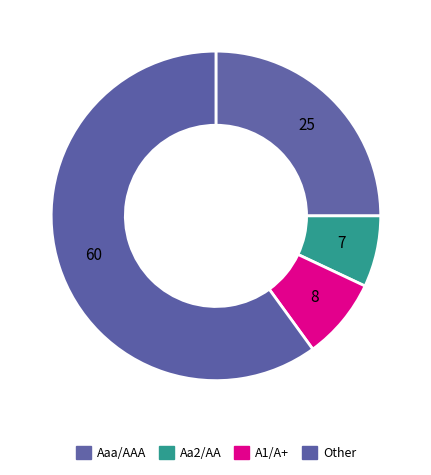

To the nearest percent, what is the average slice percentage?

25%